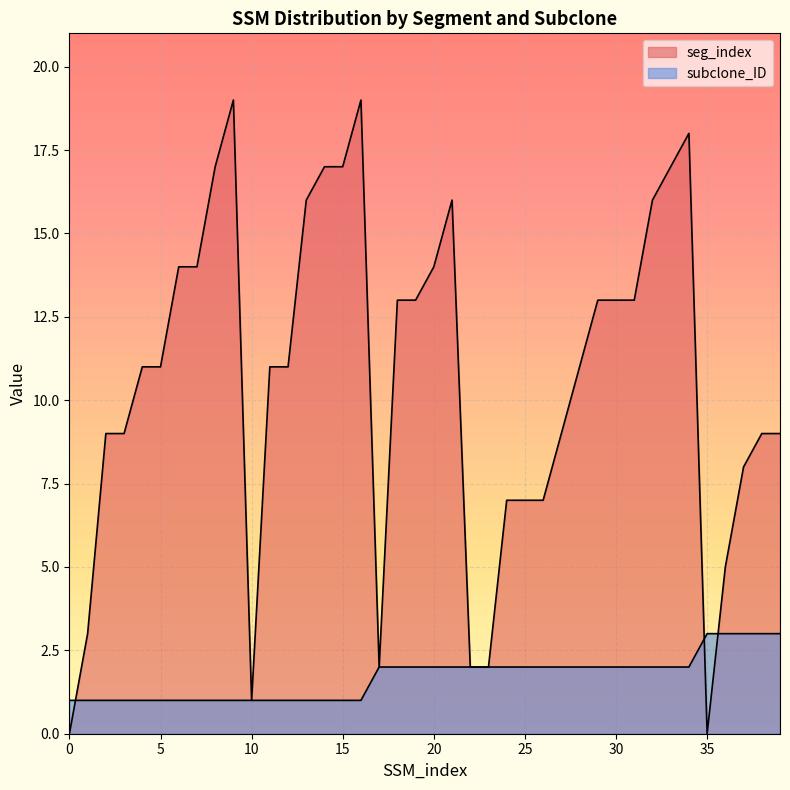

What is the total value across all series at 27?

11